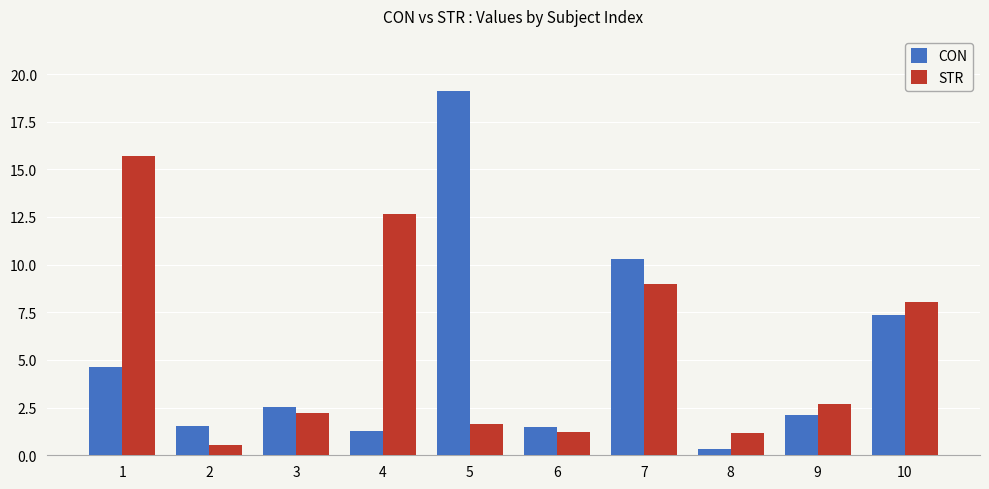

What value does the STR series have at 6?

1.2